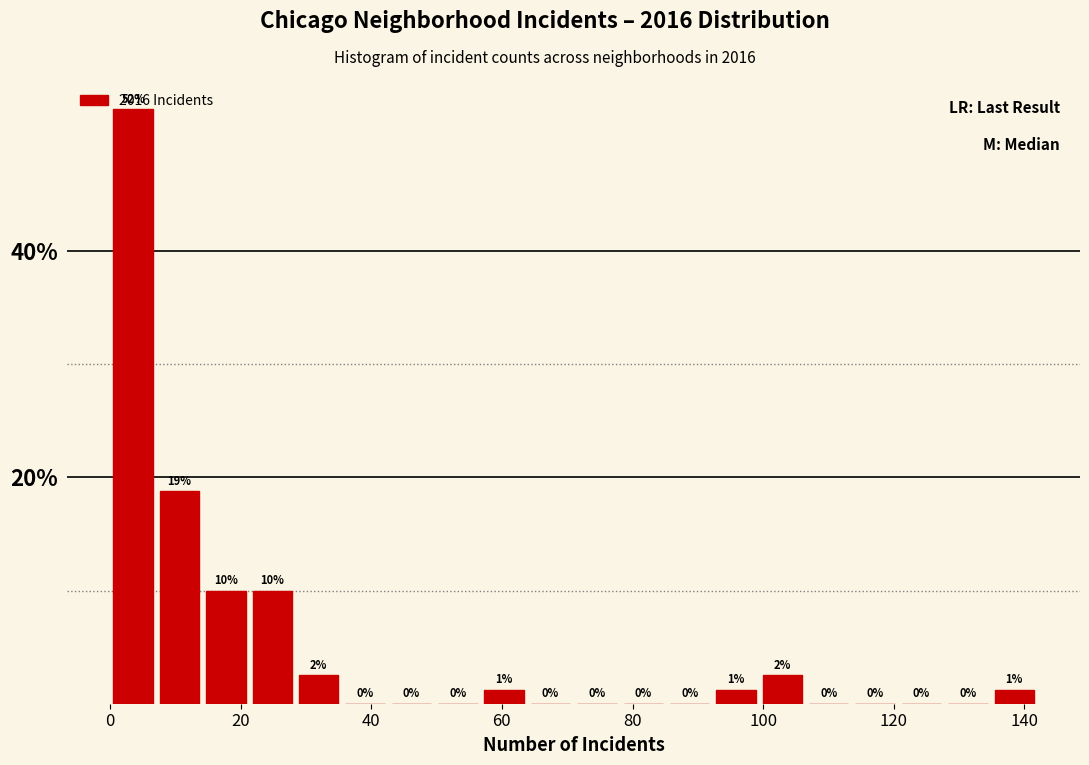

Read against the x-axis, roughly where is the centre of the tallest bar?

4